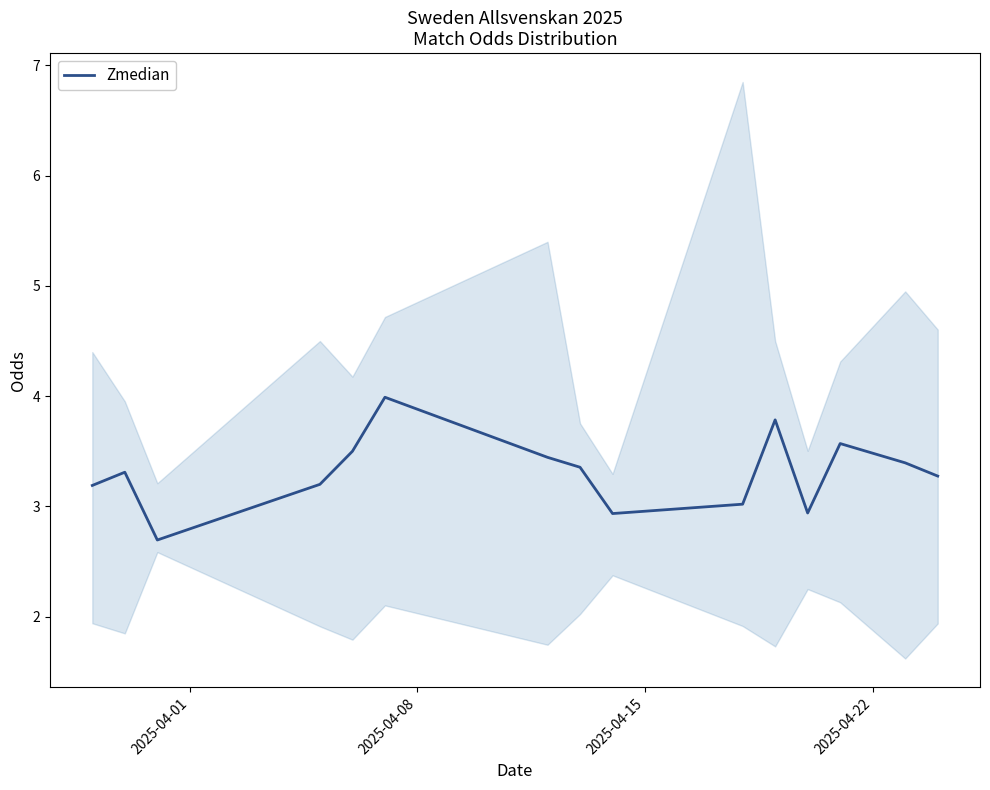

What is the lowest value of the Zmedian series?

2.7